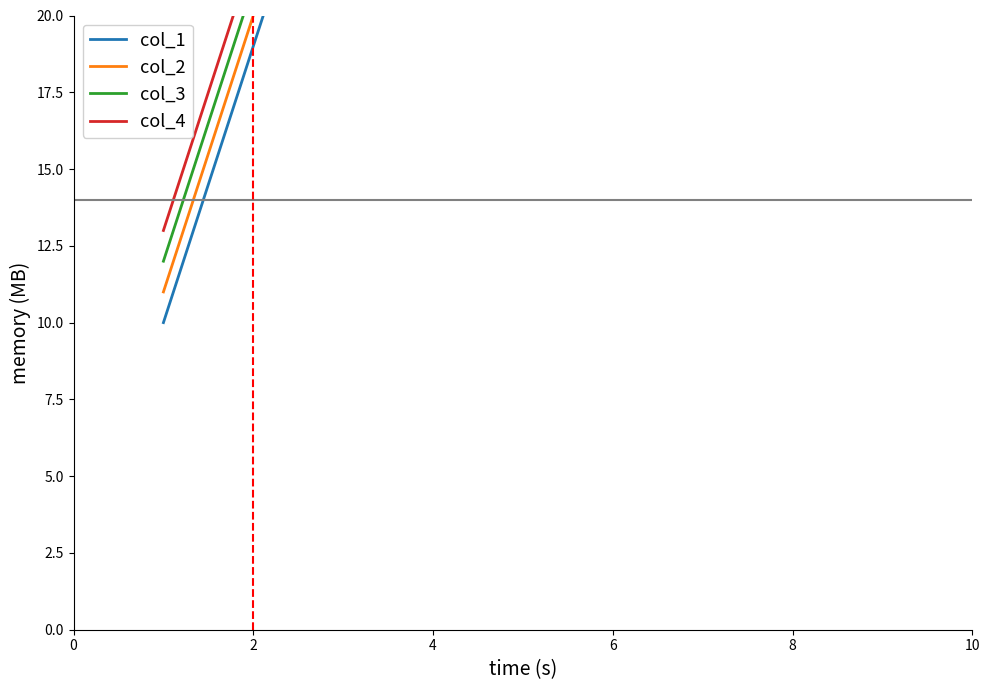

True or false: col_2 and col_1 intersect in this chart.

False